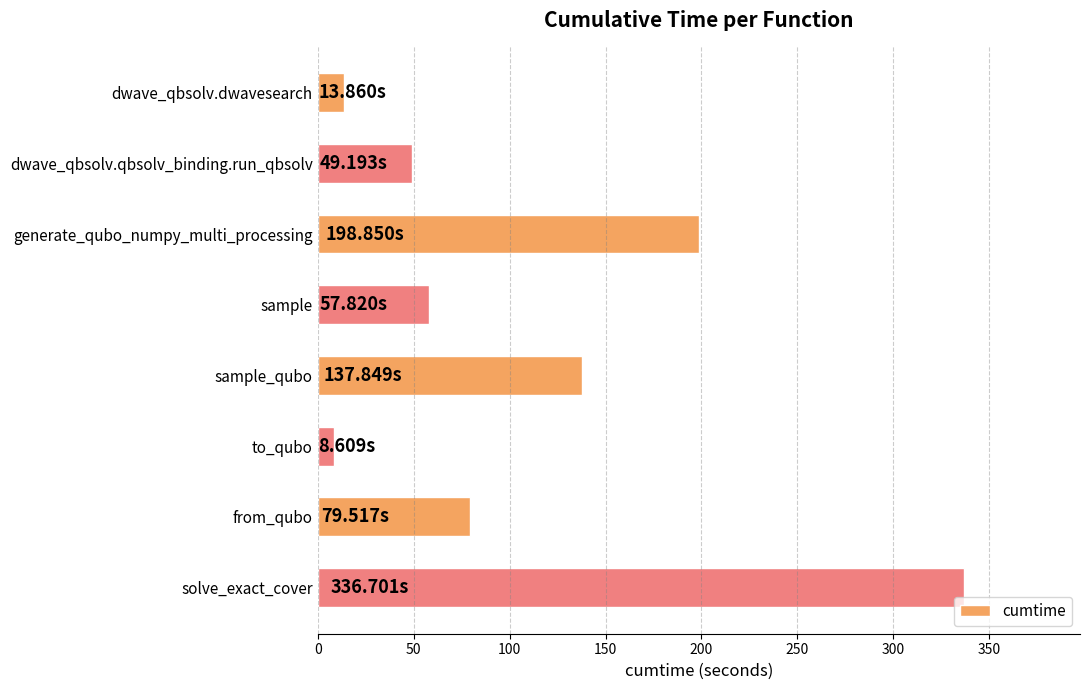

What is the maximum value shown in the chart?

336.7